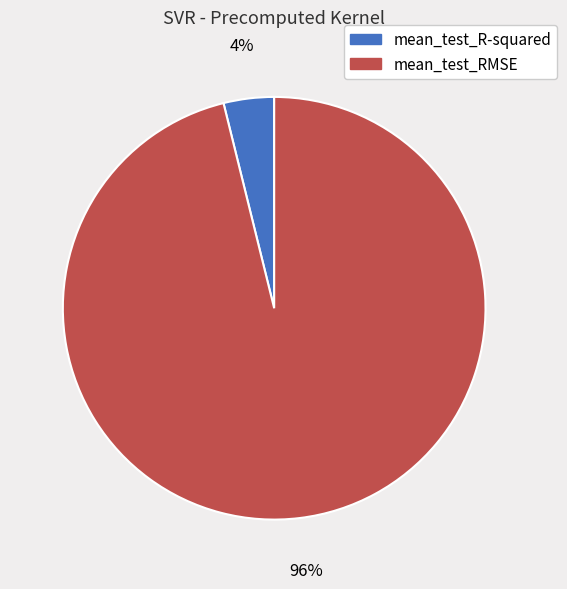

Is it true that mean_test_RMSE is 96% of the pie?

True